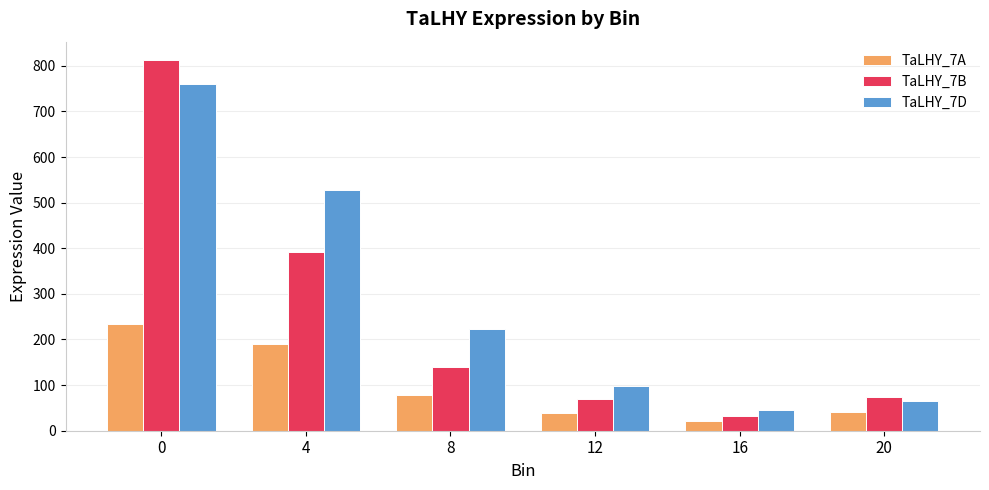

Is it true that TaLHY_7B equals 56.9 at 8?

False